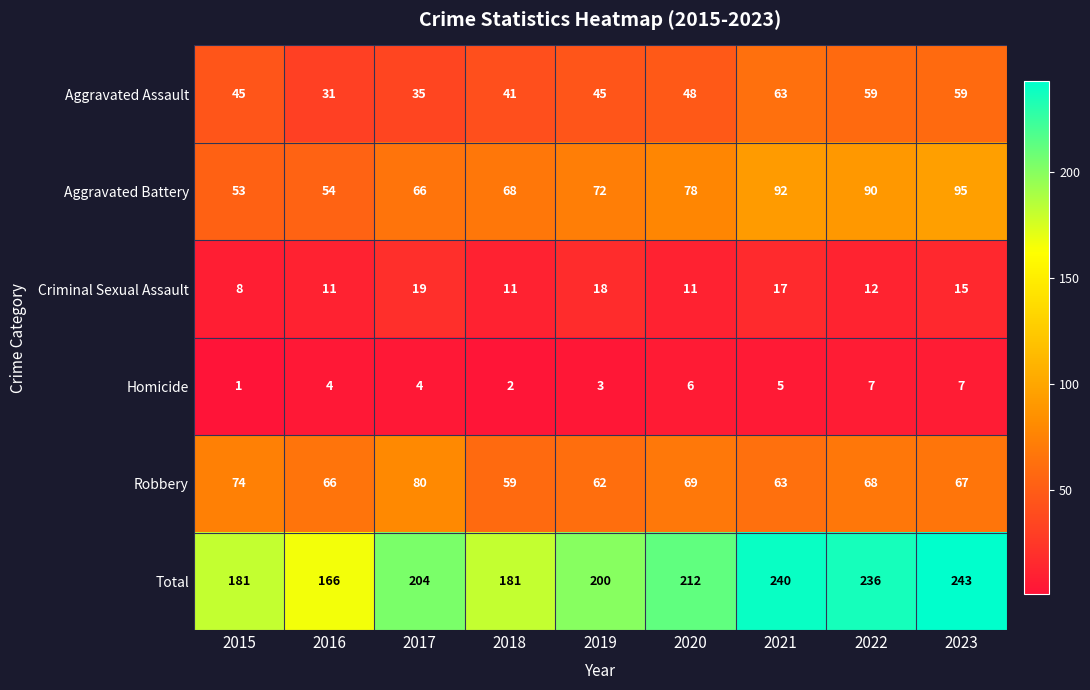

At which category is the sum across all series the highest?

2023